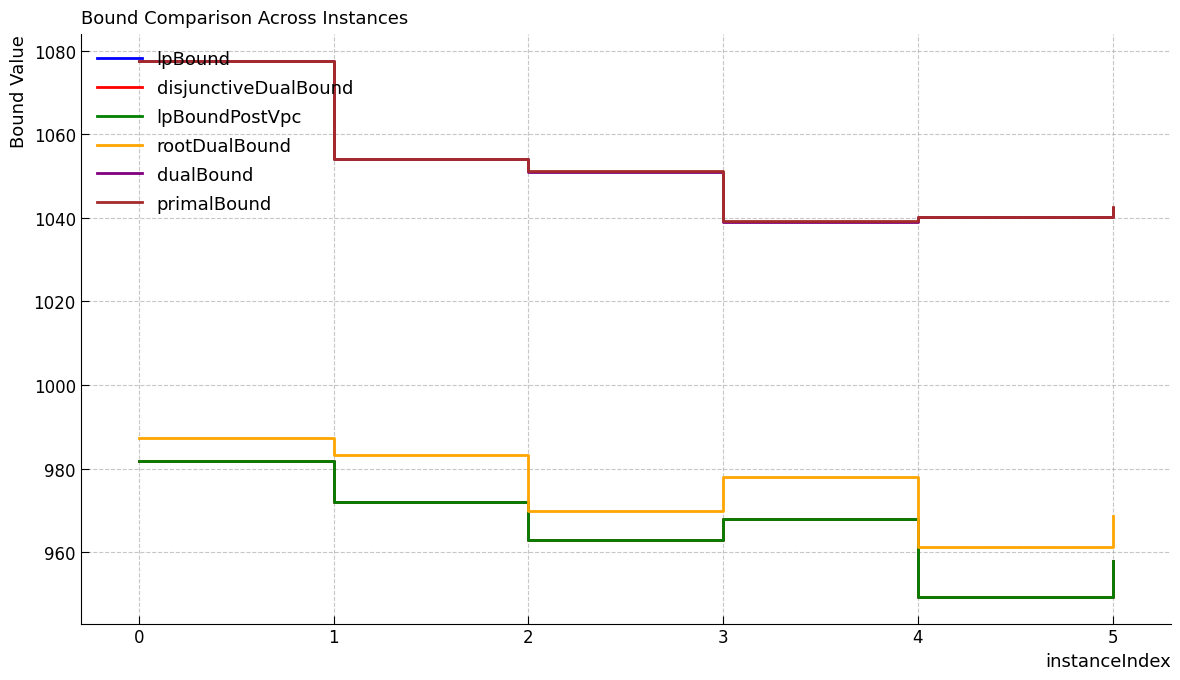

Does the chart display data point markers on the line(s)?

No